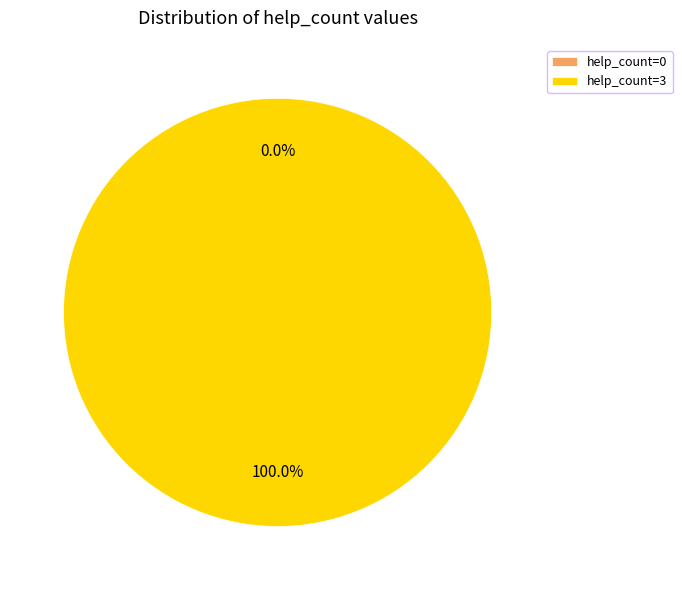

Rank the categories by value from highest to lowest.

help_count=3, help_count=0